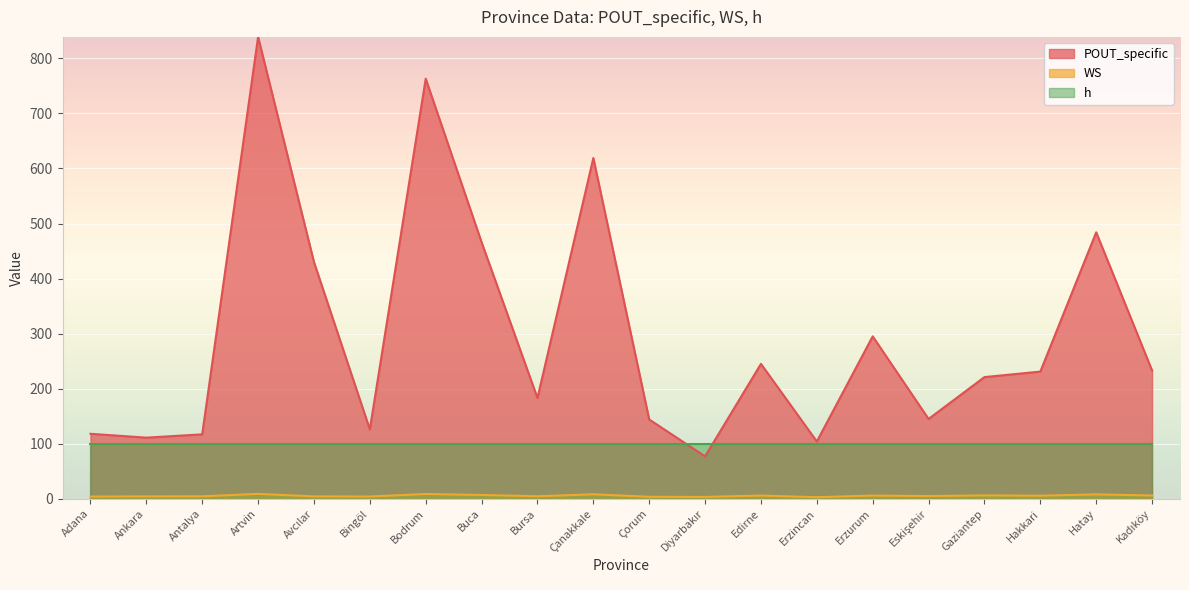

True or false: POUT_specific and WS cross at least once.

False